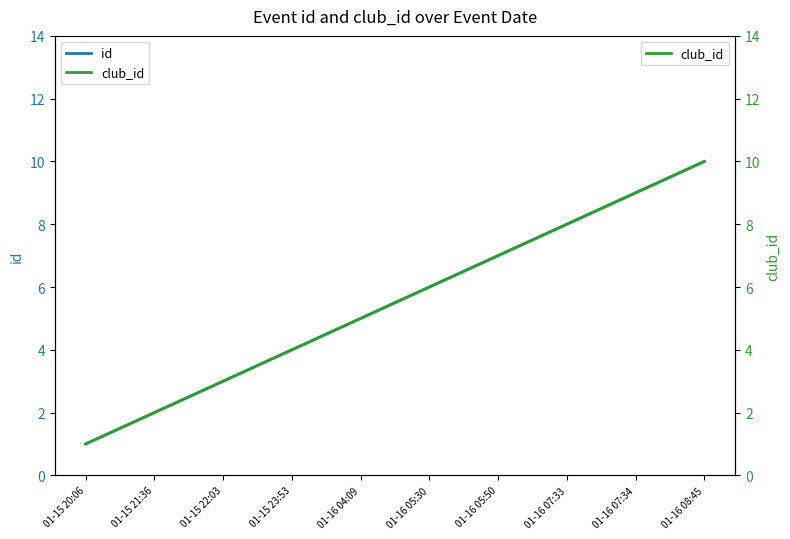

At which category is the sum across all series the highest?

01-16 08:45